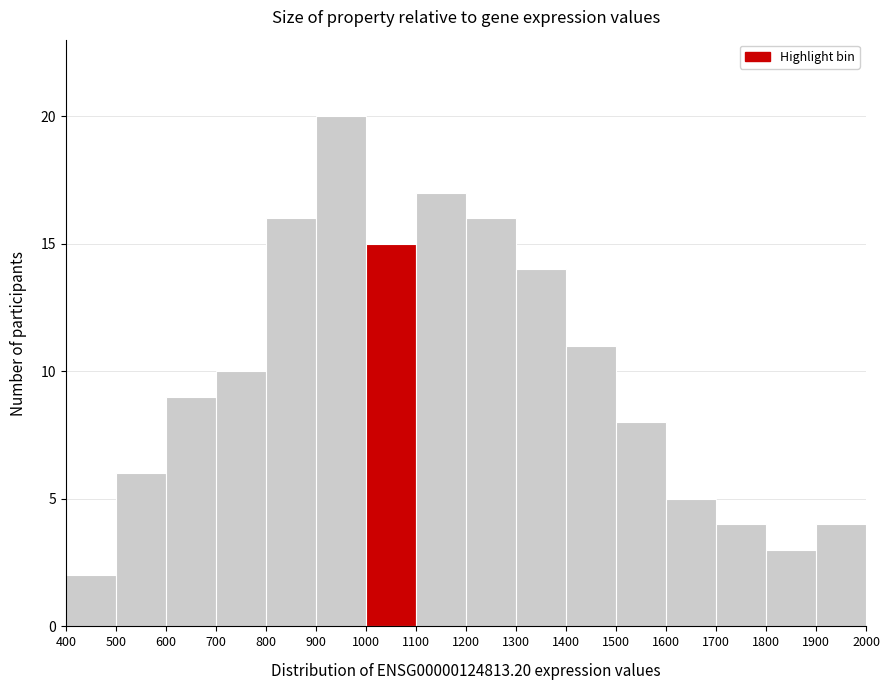

Reading left to right, list every bar in this chart as the range it spans on the x-axis followed by its height. The values are not printed on the chart, so give them approximately, as read against the axis.

400 to 500: 2
500 to 600: 6
600 to 700: 9
700 to 800: 10
800 to 900: 16
900 to 1000: 20
1000 to 1100: 15
1100 to 1200: 17
1200 to 1300: 16
1300 to 1400: 14
1400 to 1500: 11
1500 to 1600: 8
1600 to 1700: 5
1700 to 1800: 4
1800 to 1900: 3
1900 to 2000: 4